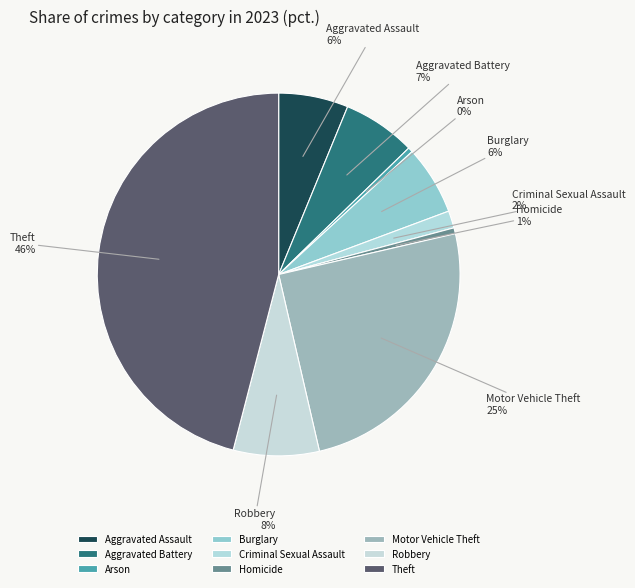

Which slice is the largest?

Theft